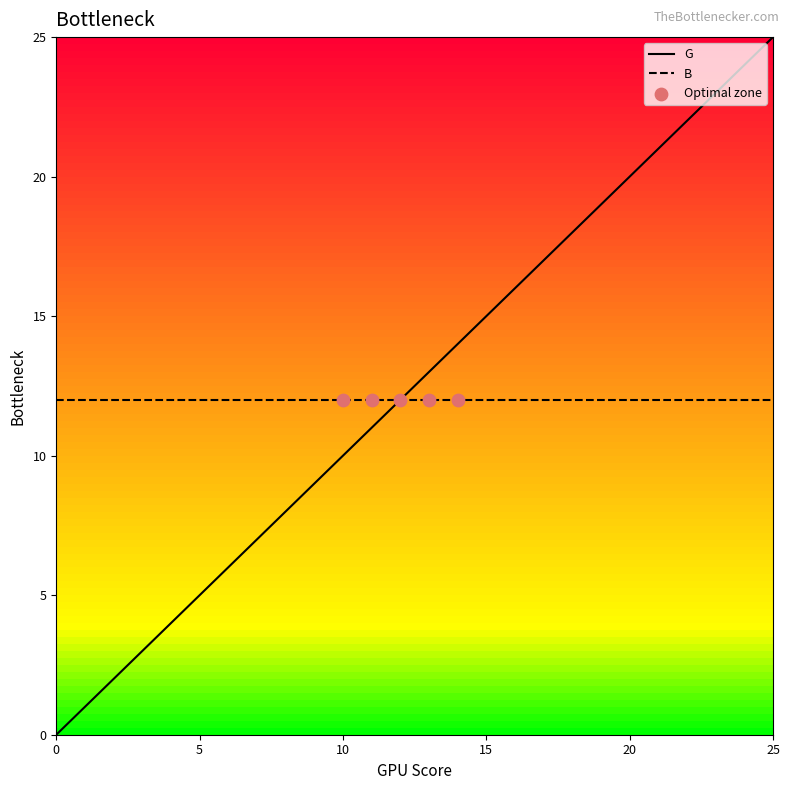

Rank the series by their maximum value, from highest to lowest.

G, B